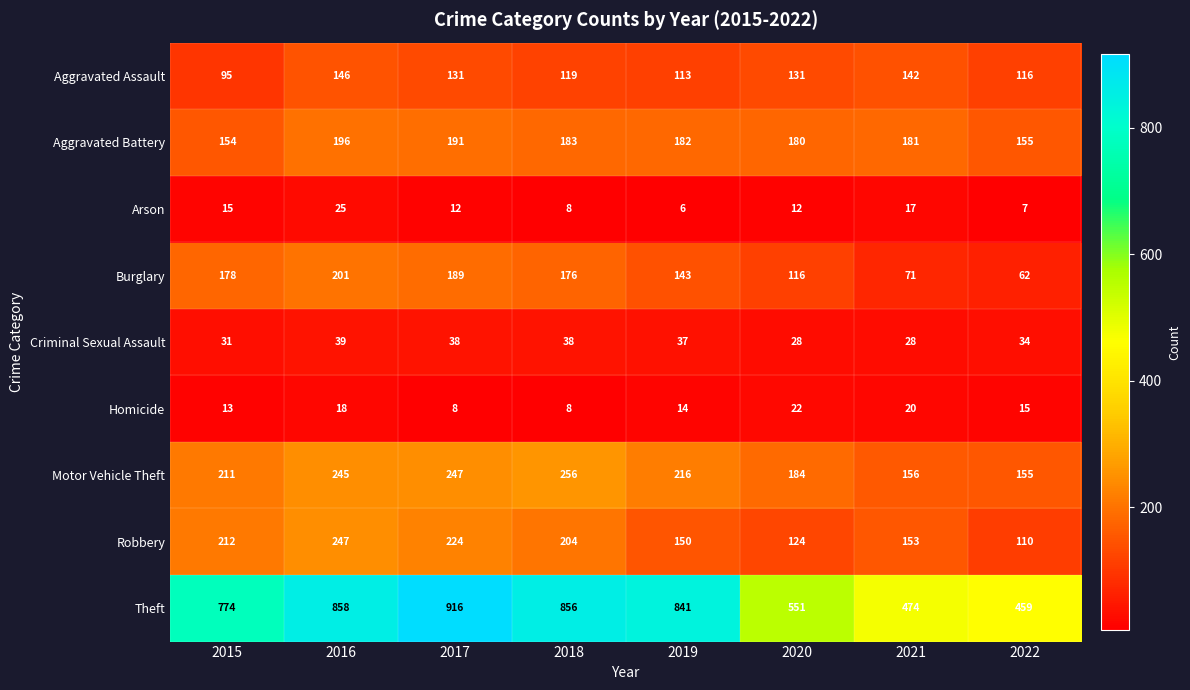

What is the difference between the highest and lowest values at 2018?

848